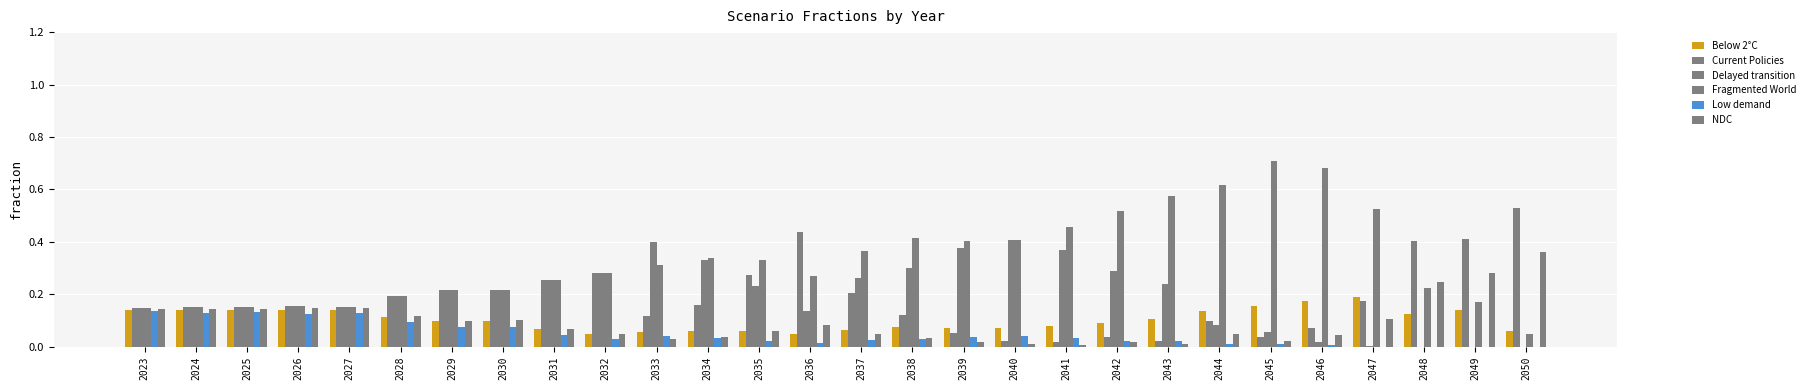

What is the highest value of the Delayed transition series?

0.4